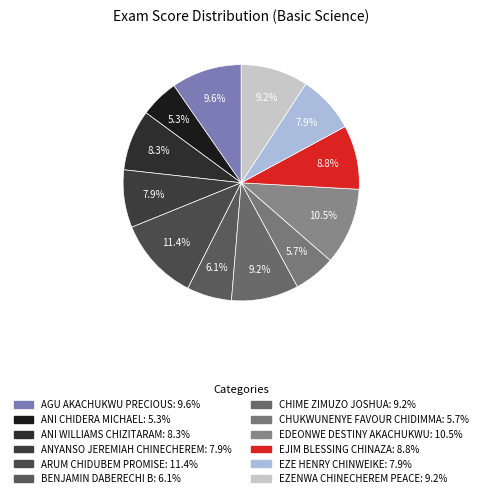

How many segments does this pie chart have?

12